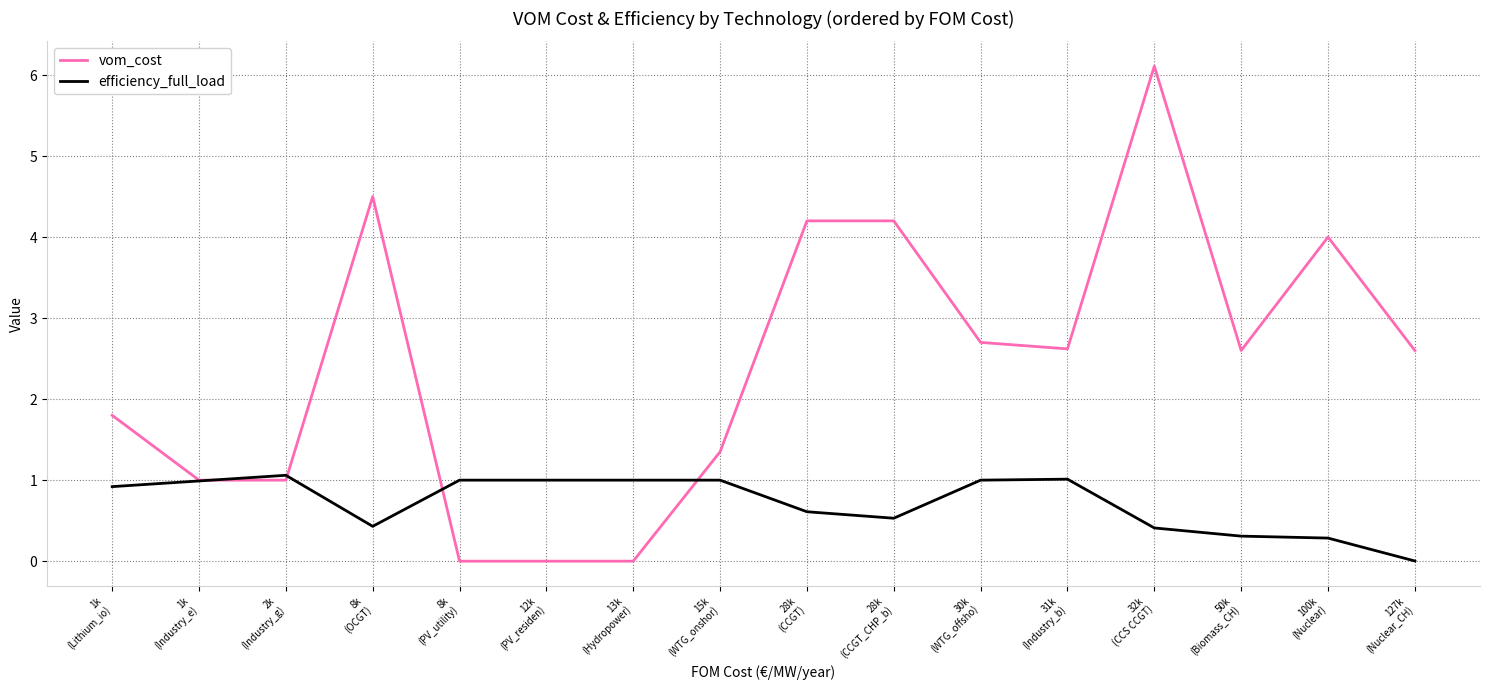

At 12k
(PV_residen), list the series in order from largest to smallest.

efficiency_full_load, vom_cost